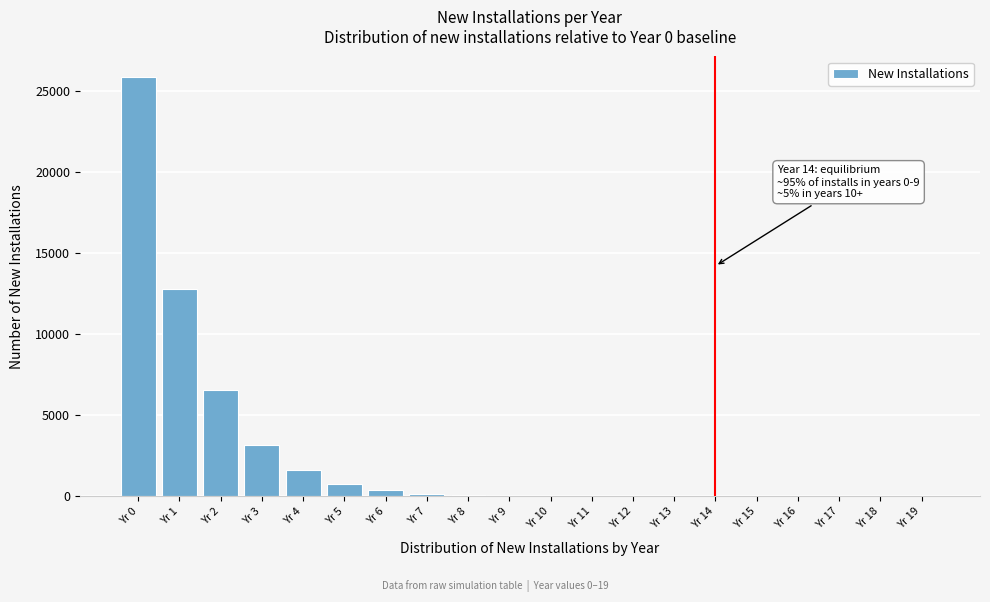

What is the sum of all values?

51541